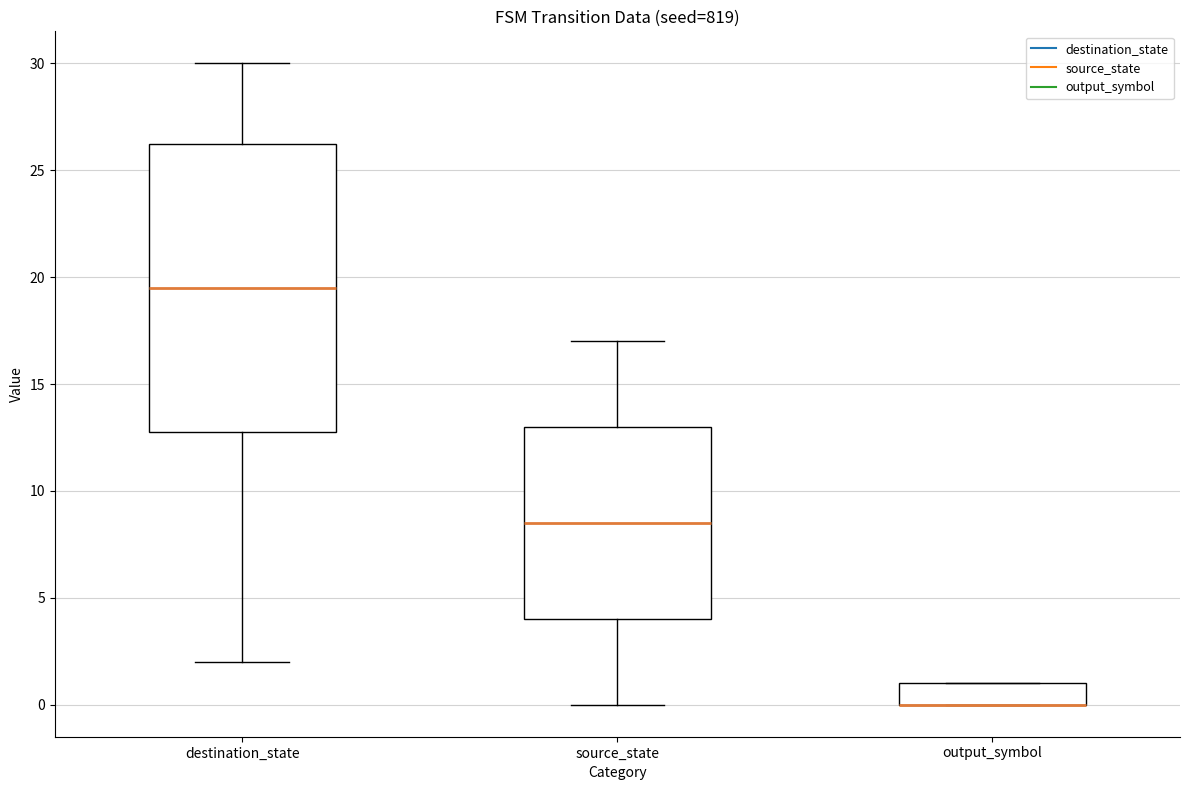

Which box is the tallest, from its lower edge to its upper edge?

destination_state